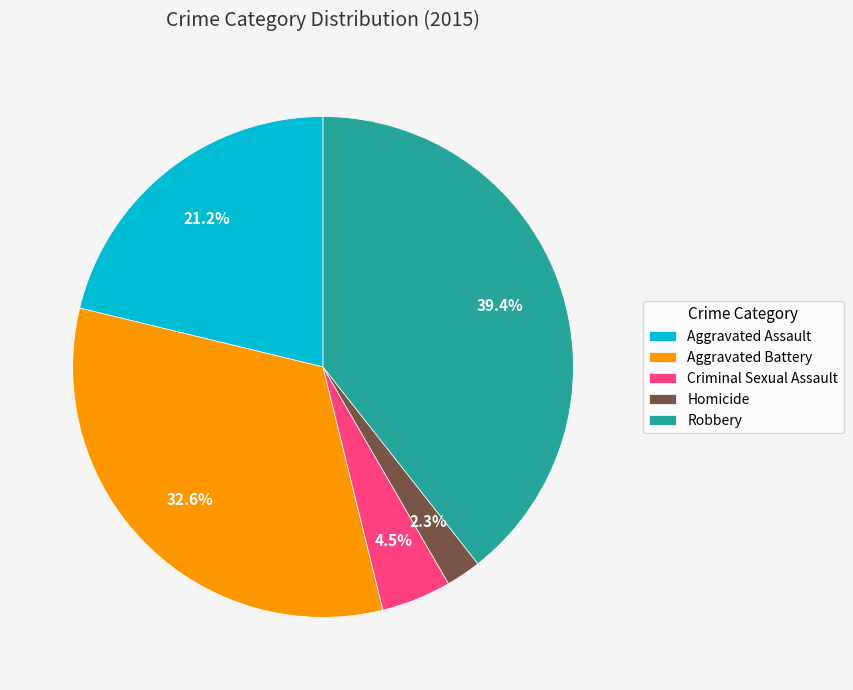

Combined, do Criminal Sexual Assault and Aggravated Assault account for over 50%?

No